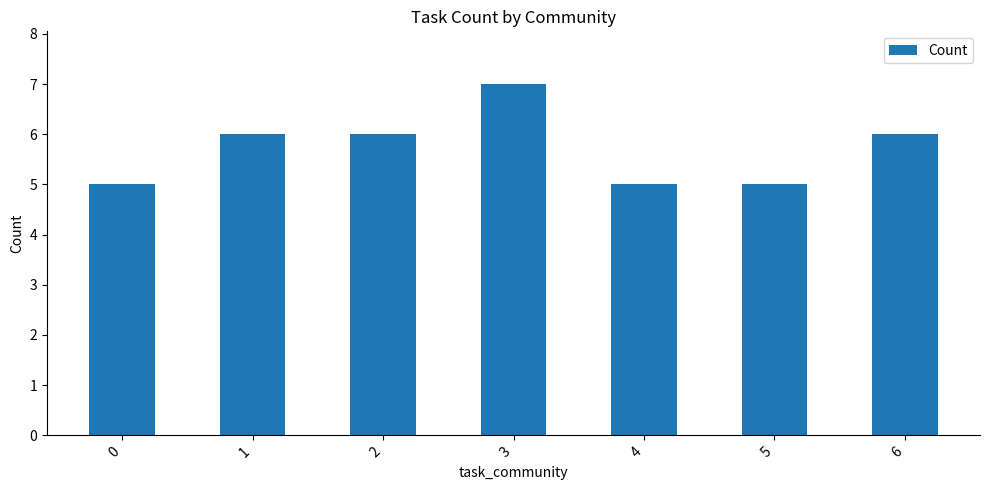

What is the value of the 6th bar from the left?

5